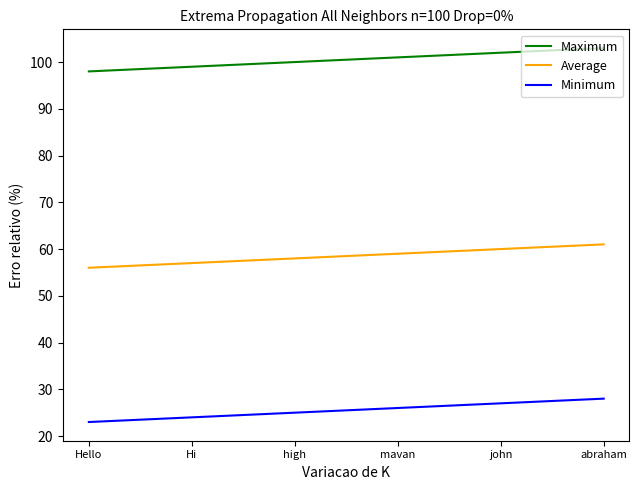

What value does the Minimum series have at Hello?

23